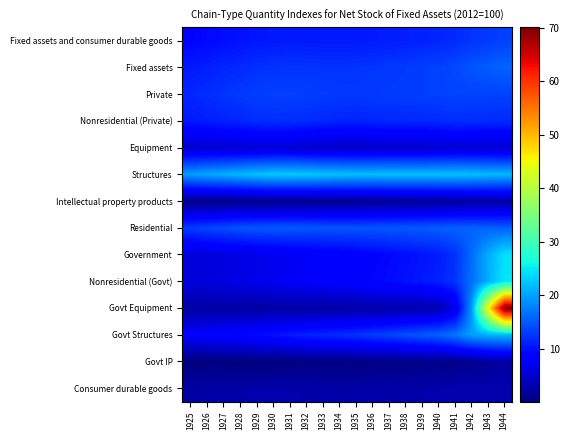

How many series are shown in this chart?

14